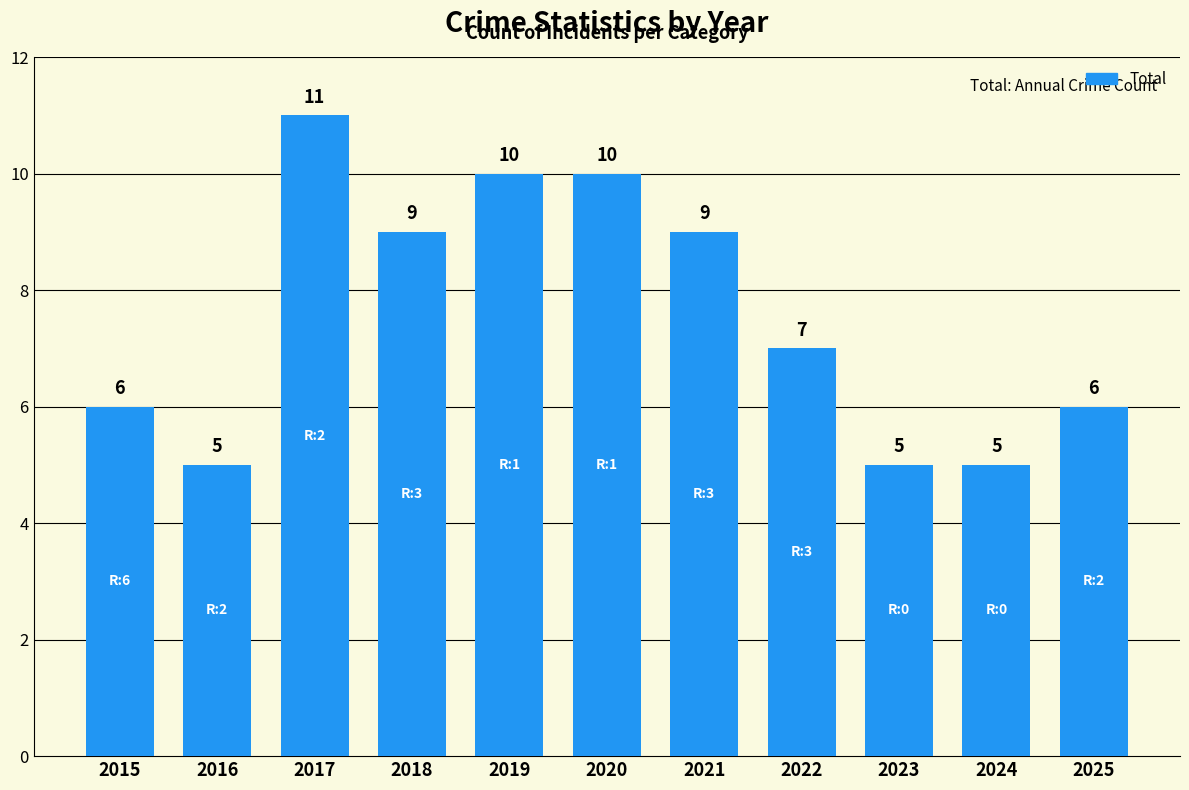

What is the approximate value at 2015?

6